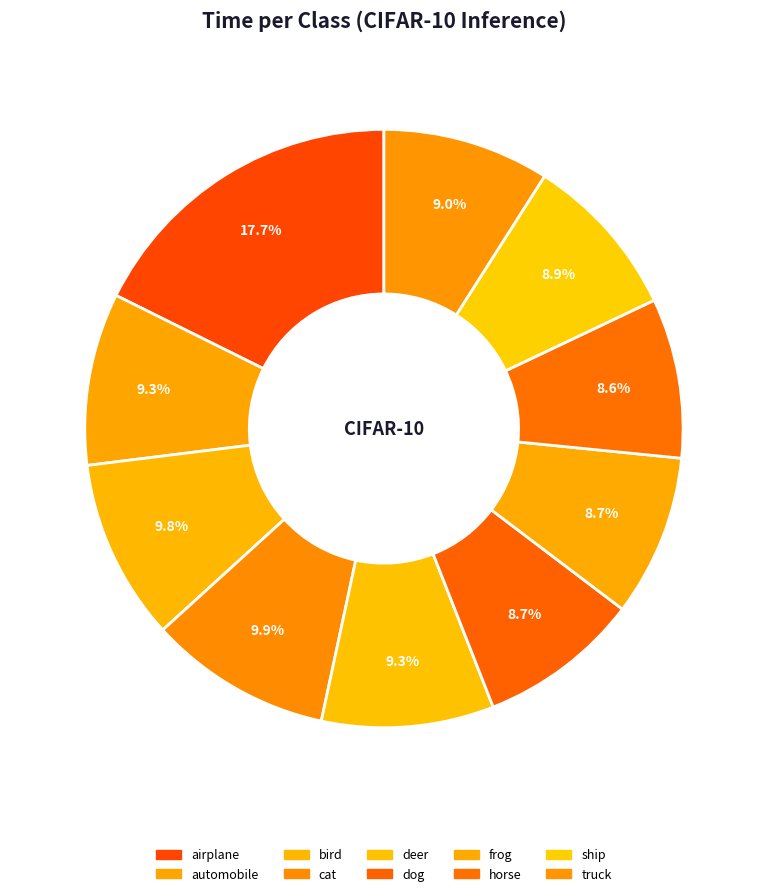

Does bird account for over 50% of the chart?

No